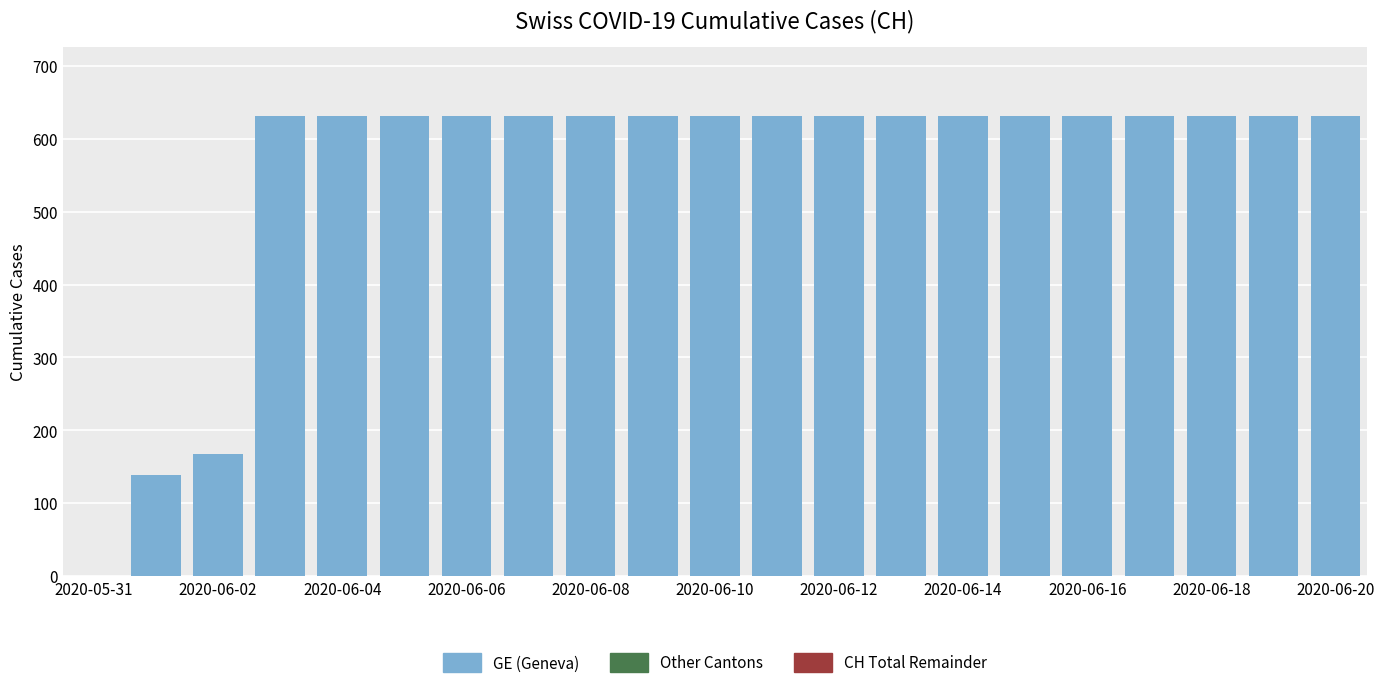

What is the sum of all values?

11664